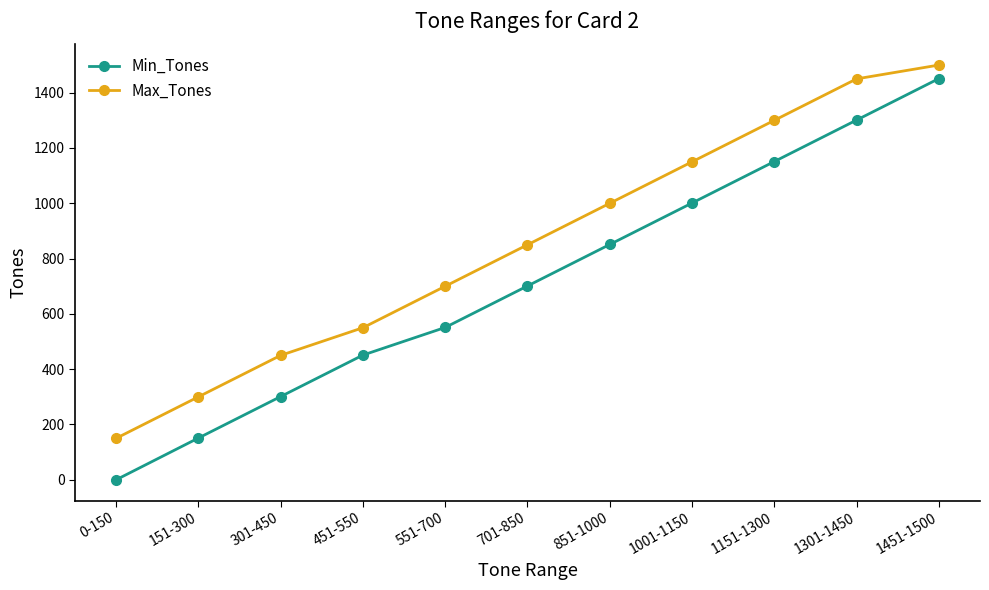

The value of Max_Tones at 1451-1500 is 1500. True or false?

True